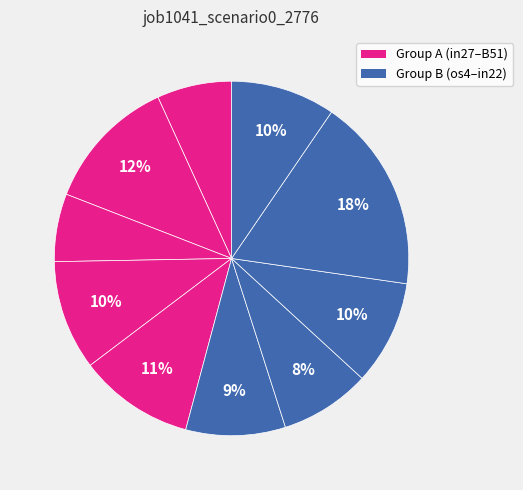

Count the number of slices in the pie.

10